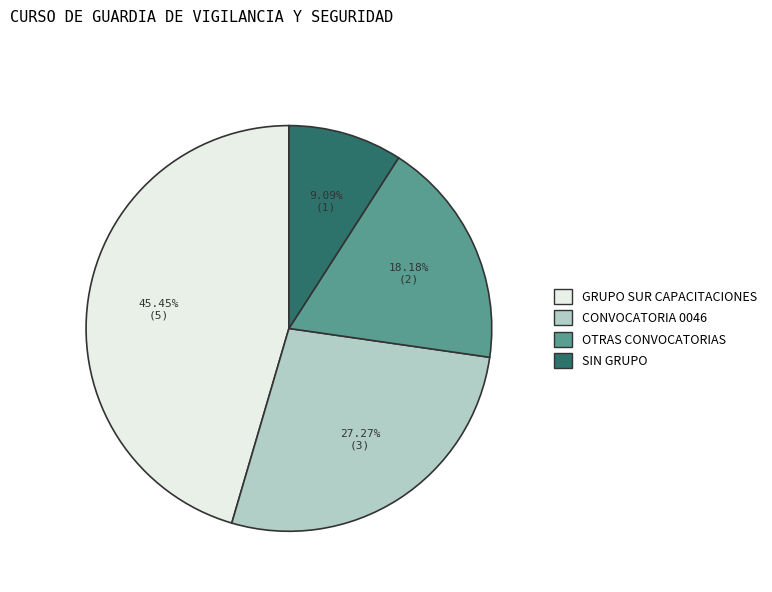

To the nearest percent, what is the difference between the largest and smallest slice percentages?

36%